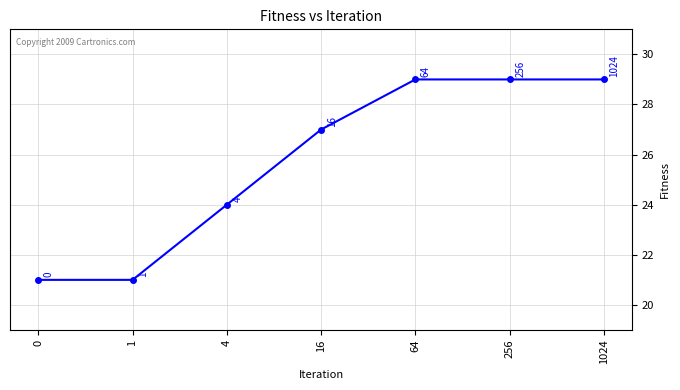

Reading right to left, list all the values displayed in this chart.

1024=29	256=29	64=29	16=27	4=24	1=21	0=21